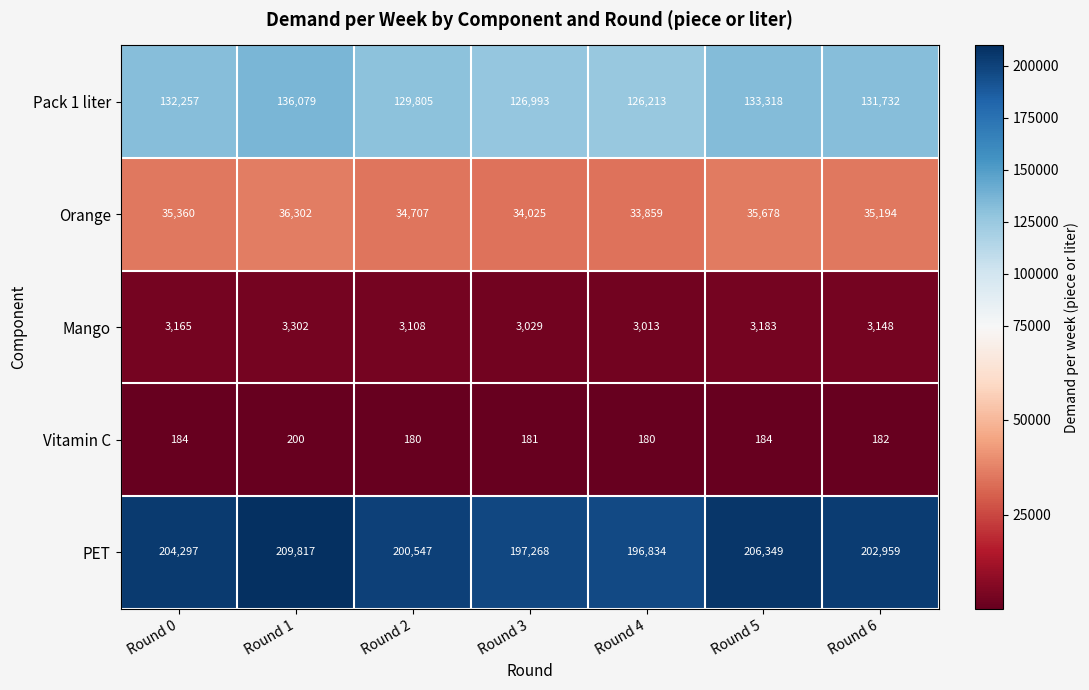

The value of Mango at Round 5 is 3183. True or false?

True